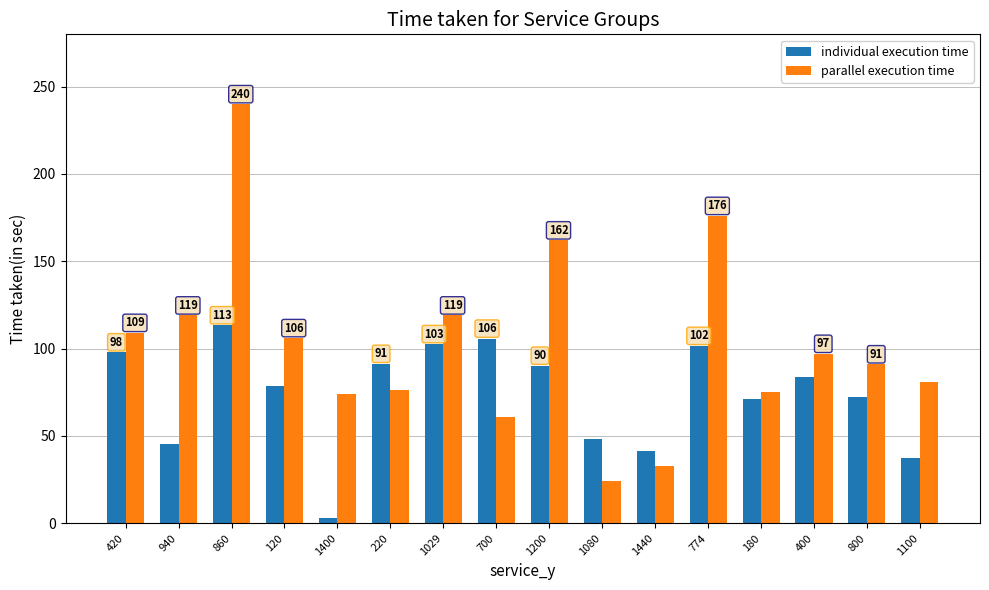

Which series has the largest range (max minus min)?

parallel execution time